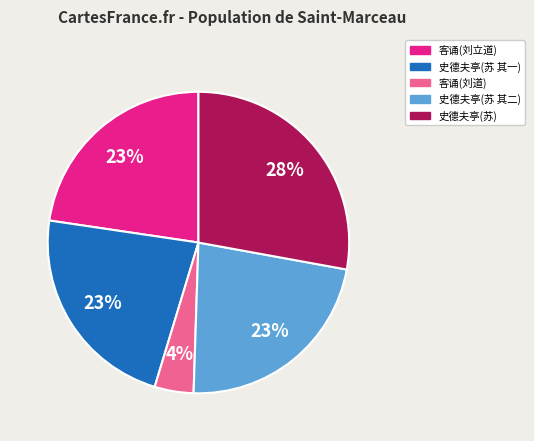

To the nearest percent, what is the difference between the largest and smallest slice percentages?

24%